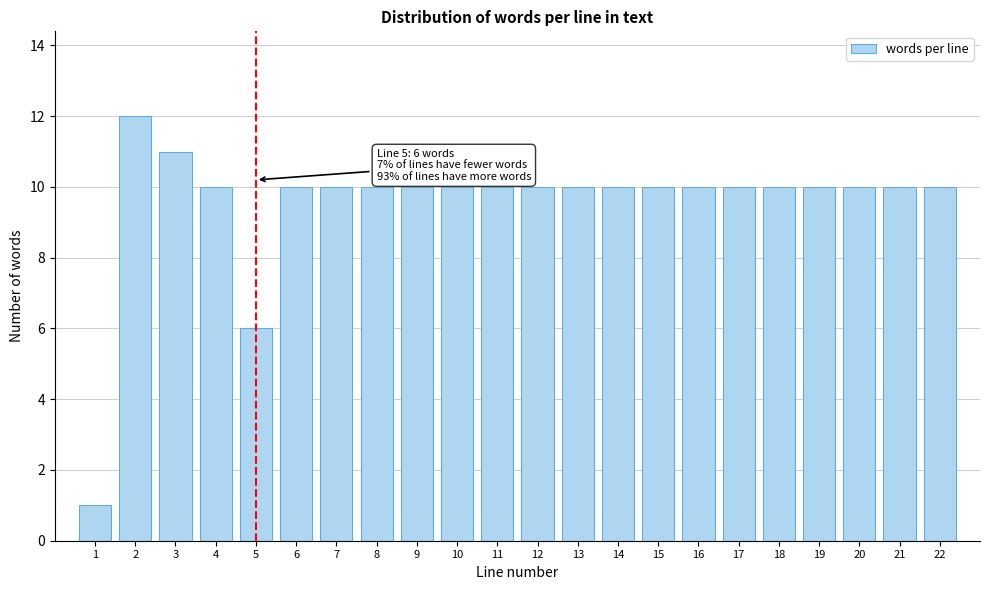

Reading left to right, list all the values displayed in this chart.

1	12	11	10	6	10	10	10	10	10	10	10	10	10	10	10	10	10	10	10	10	10